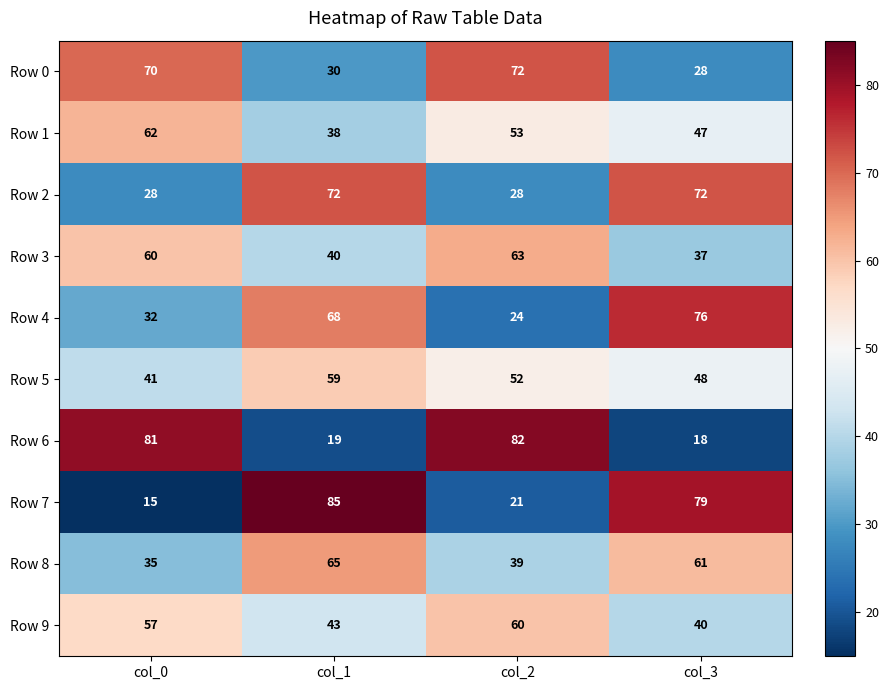

How many distinct data groups are displayed?

10